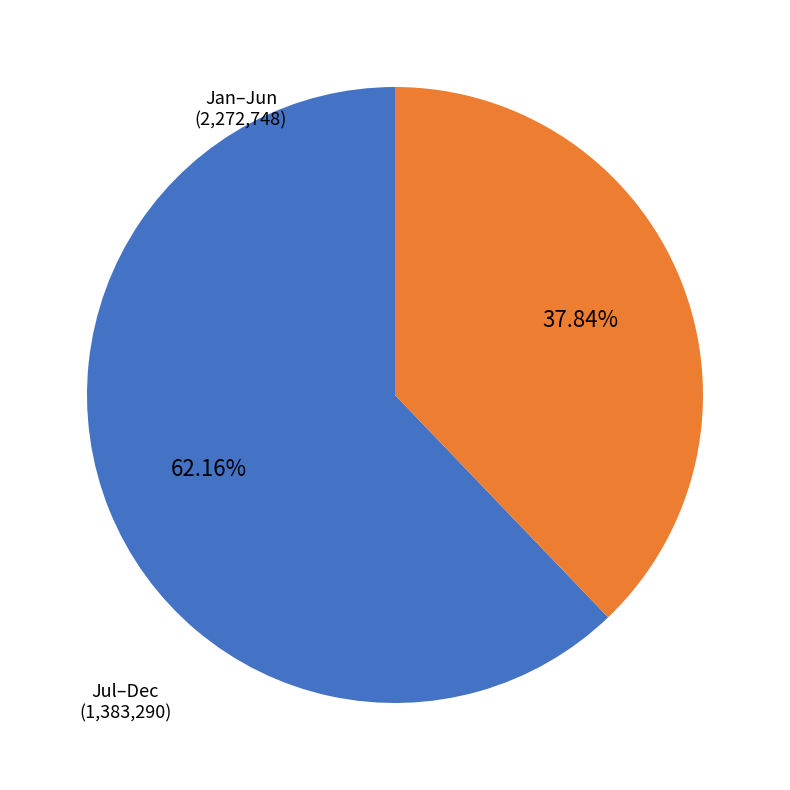

Which slice is the smallest?

Jul–Dec